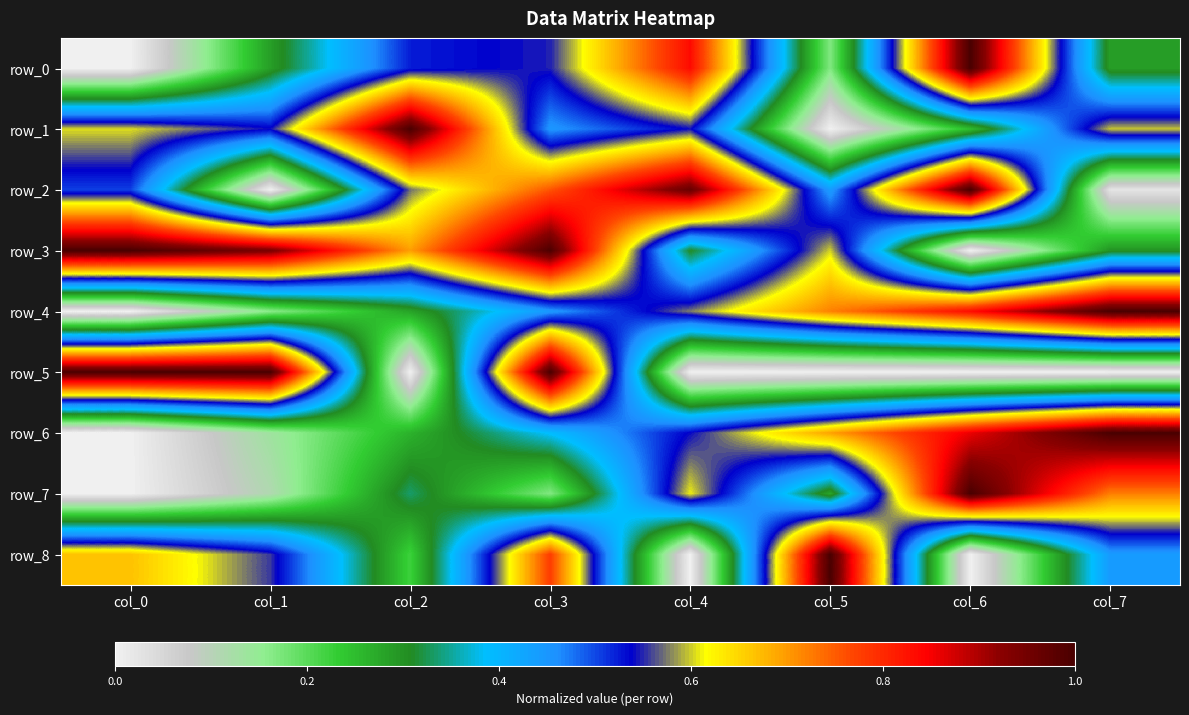

Between col_3 and col_7, which series saw the biggest shift?

row_5